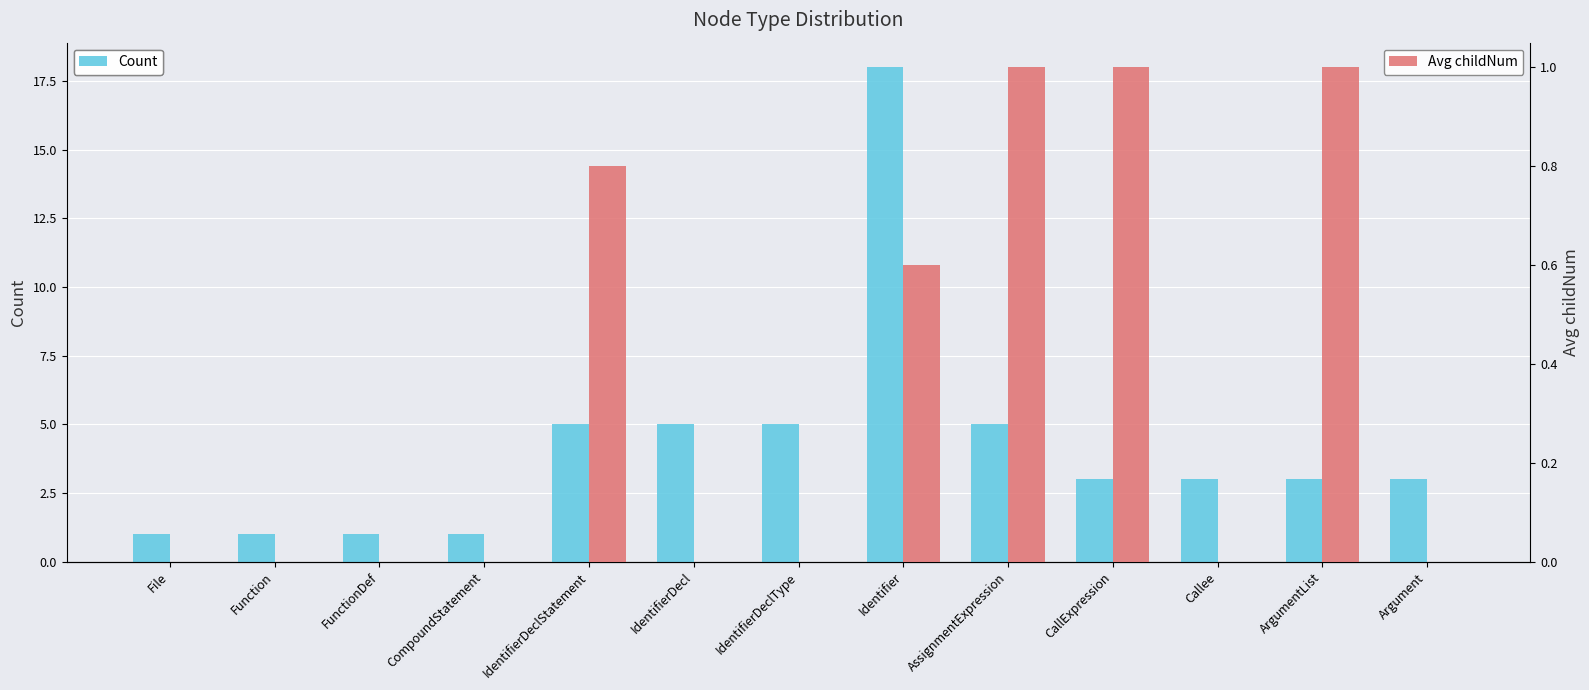

The value of Count at ArgumentList is 4.2. True or false?

False